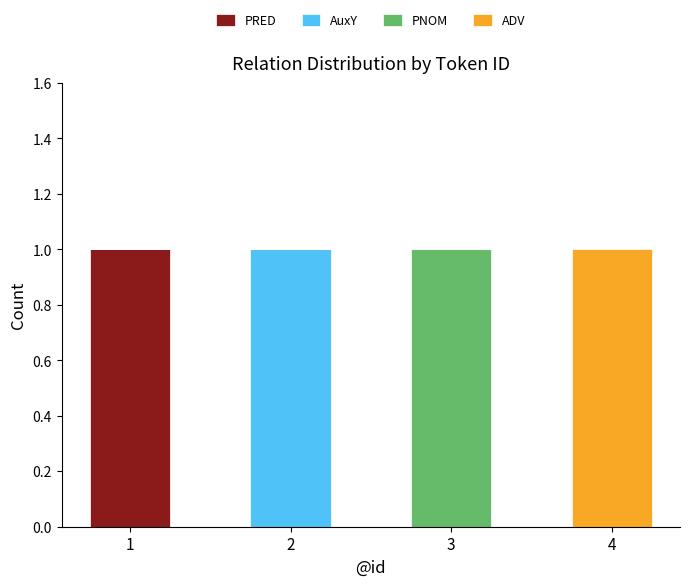

True or false: PRED has a value of 0 at 4.

True